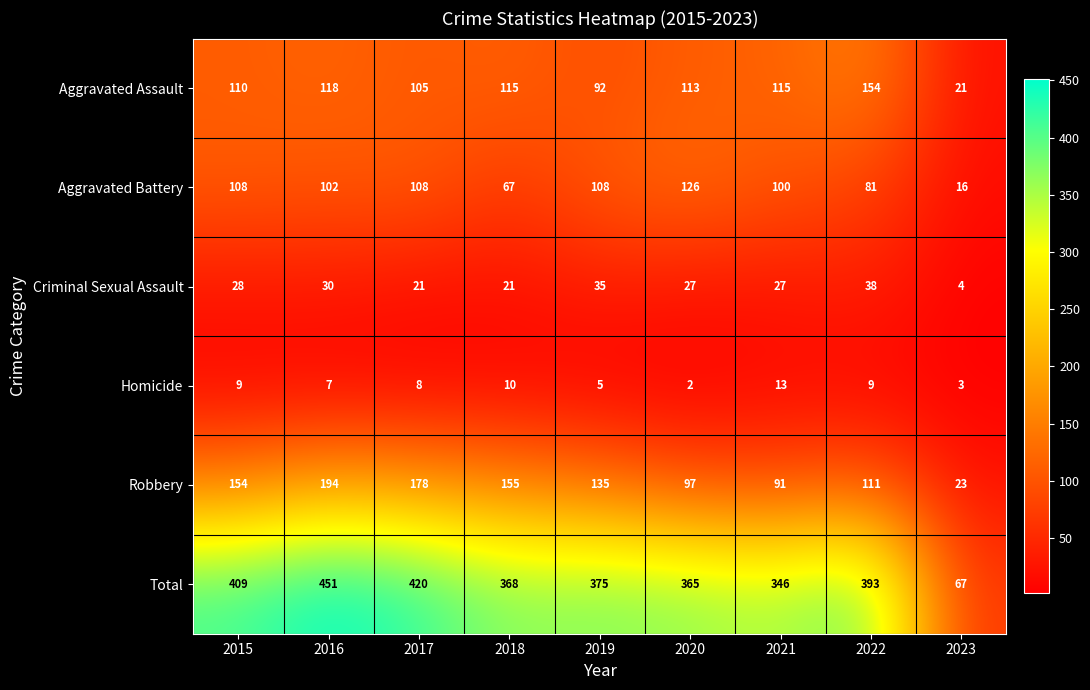

At which category is the sum across all series the highest?

2016